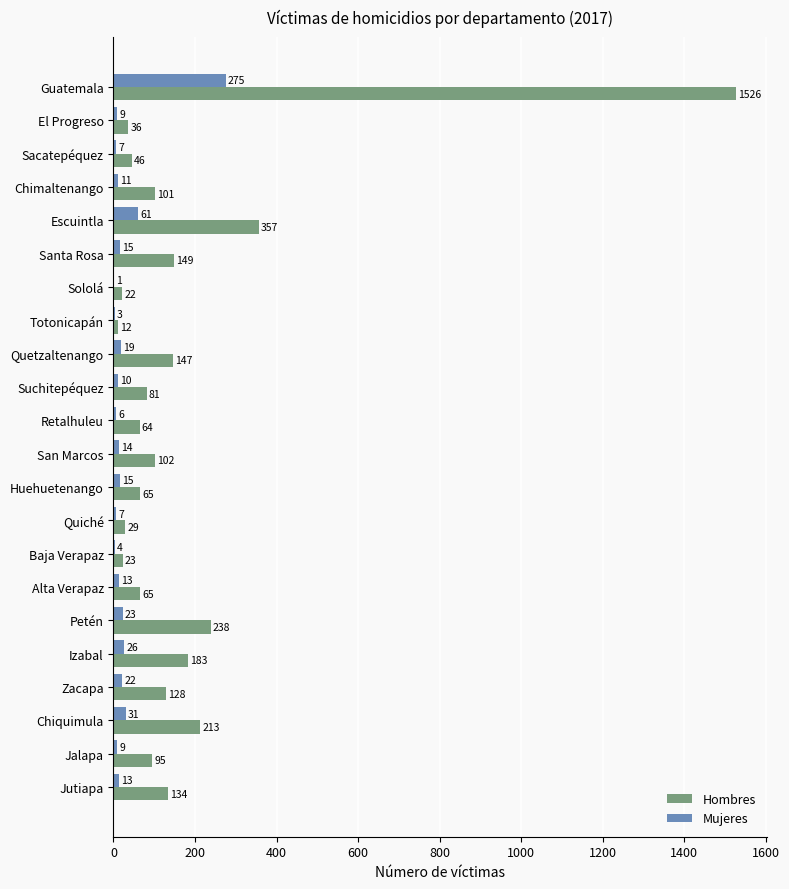

Which category has the highest value in the Mujeres series?

Guatemala